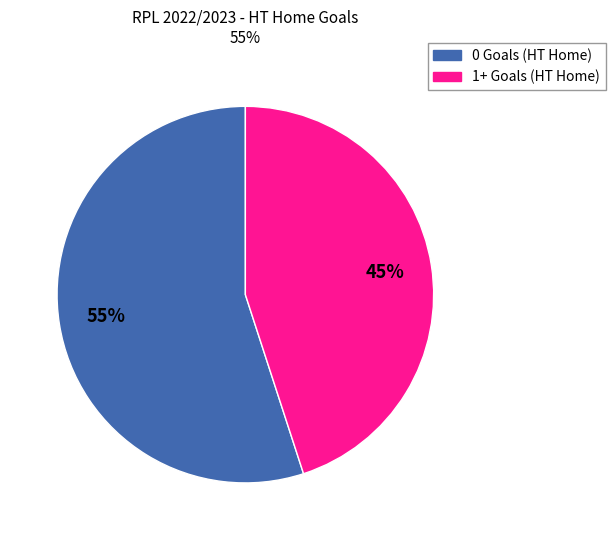

Is there a majority slice in this chart?

Yes